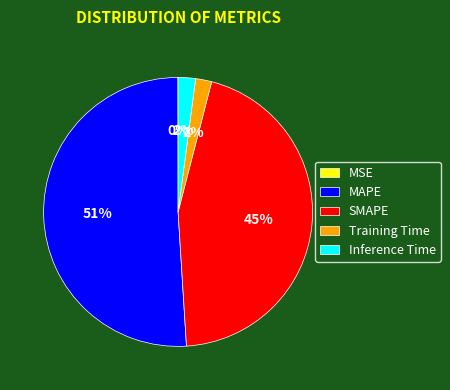

What percentage is the SMAPE slice, to the nearest percent?

45%